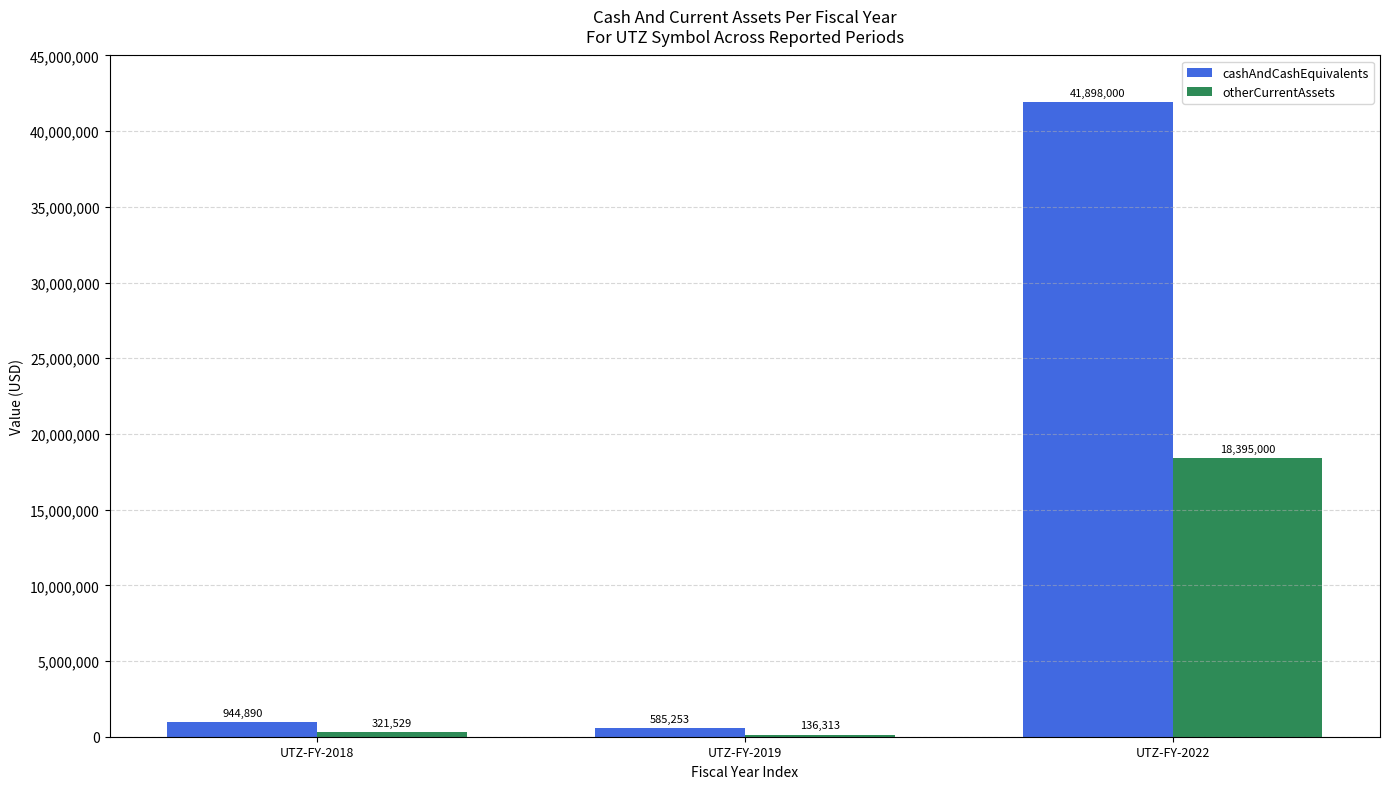

Is the value of otherCurrentAssets at UTZ-FY-2019 greater than the value of cashAndCashEquivalents at UTZ-FY-2018?

No